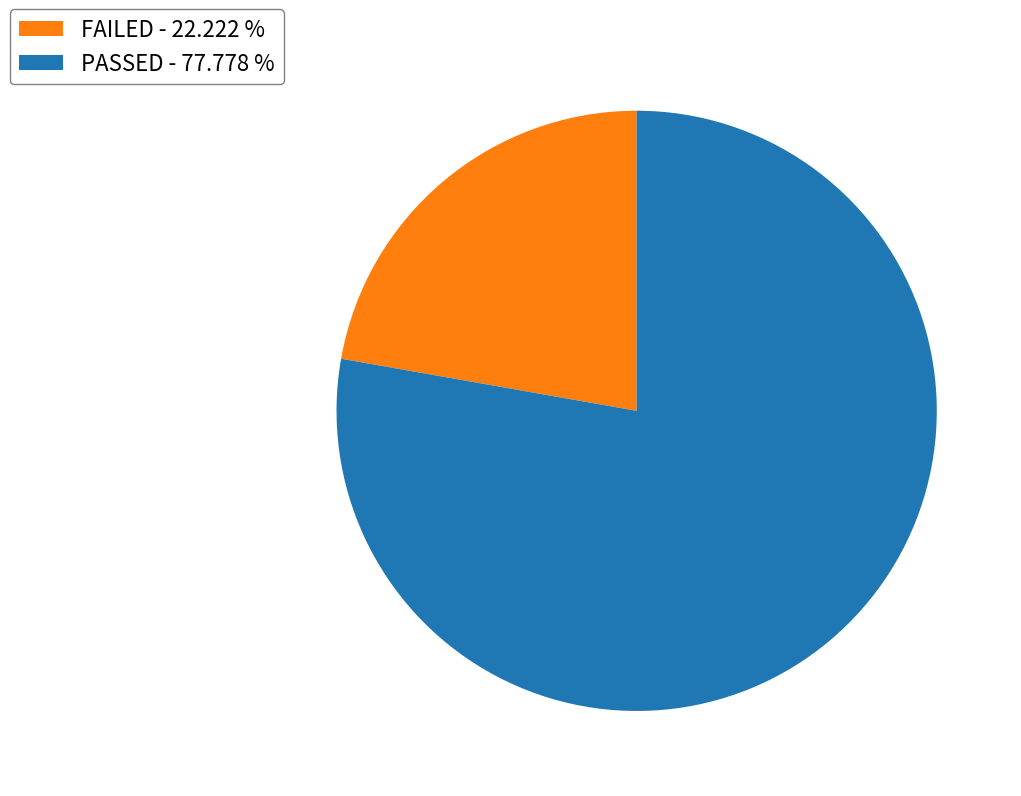

Count the number of slices in the pie.

2